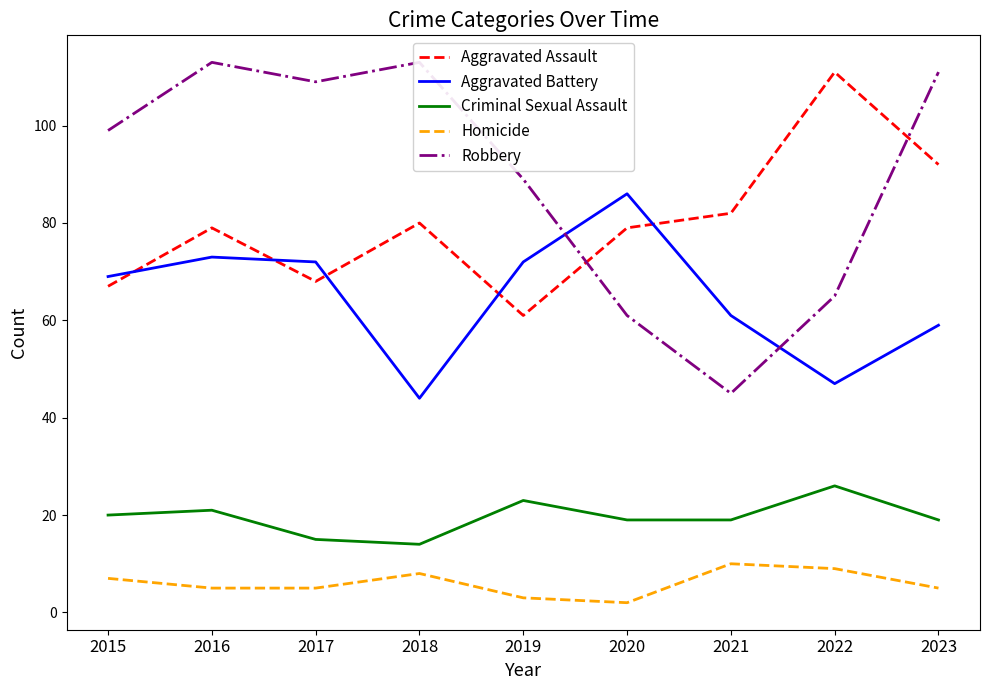

What is the difference between the highest and lowest values at 2017?

104